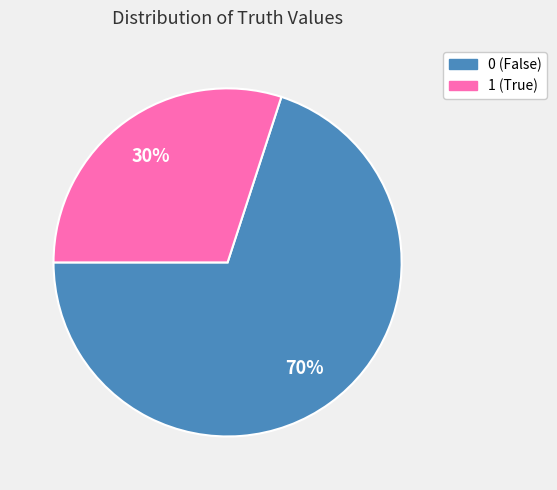

What percentage is the 0 slice, to the nearest percent?

70%